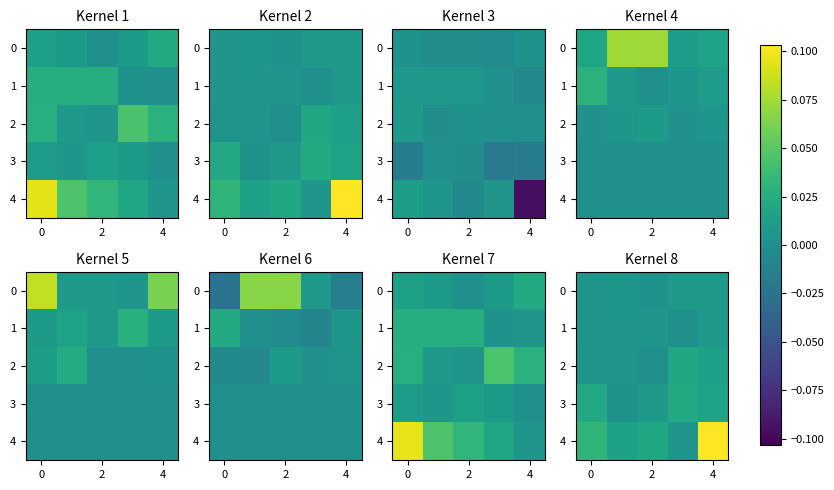

How many distinct data groups are displayed?

5